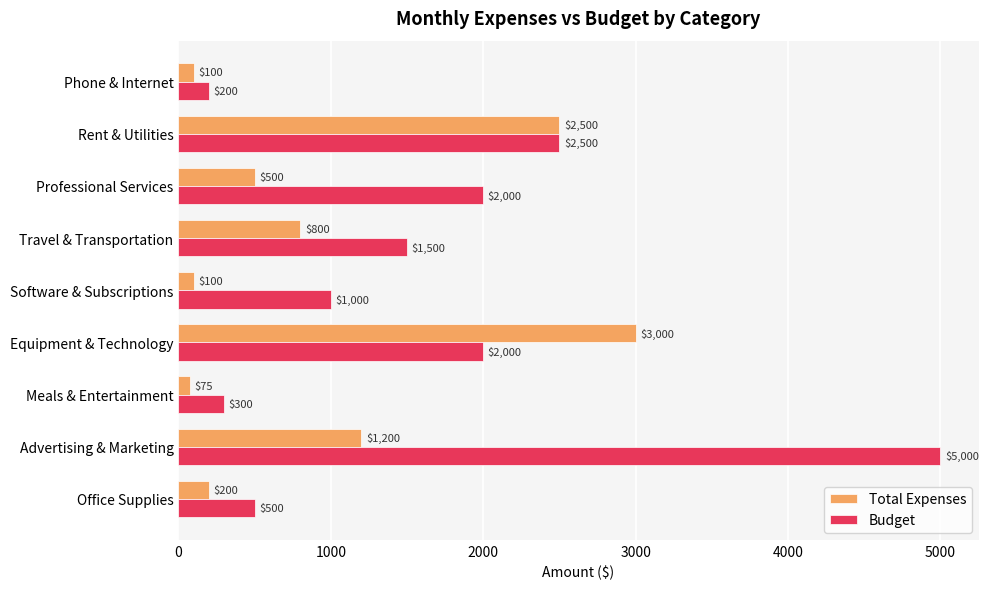

Rank the series by their maximum value, from highest to lowest.

Budget, Total Expenses